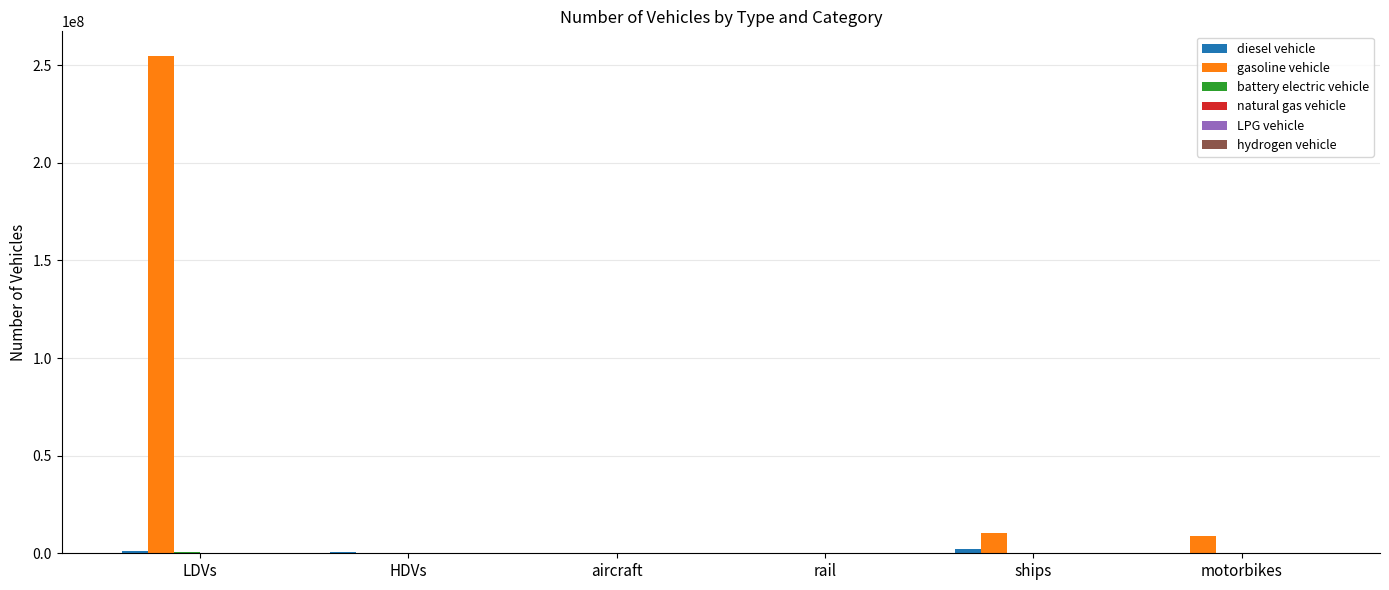

Which series changed the most between LDVs and HDVs?

gasoline vehicle